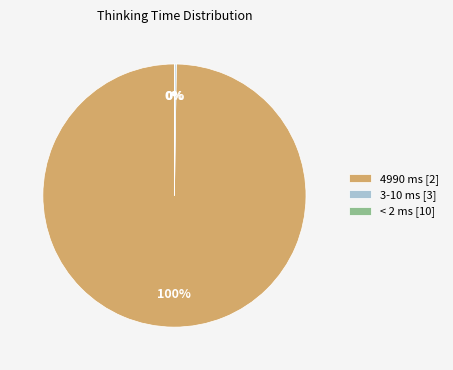

Is it true that 4990 ms [2] is 100% of the pie?

True